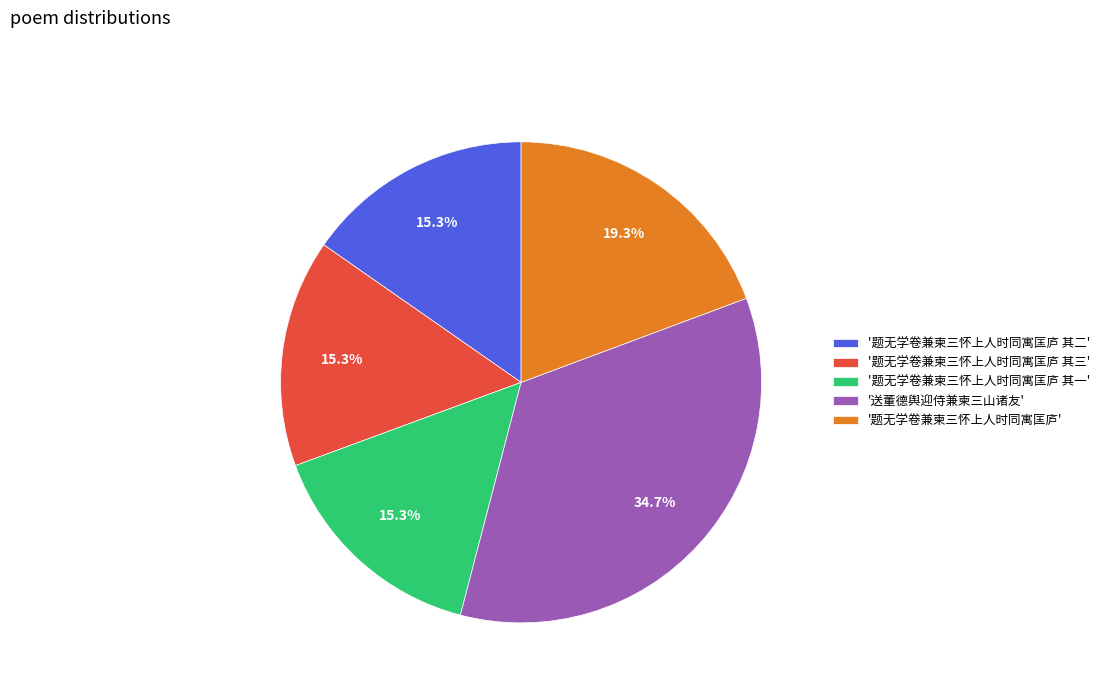

Between '送董德舆迎侍兼柬三山诸友' and '题无学卷兼柬三怀上人时同寓匡庐 其二', which is larger?

'送董德舆迎侍兼柬三山诸友'